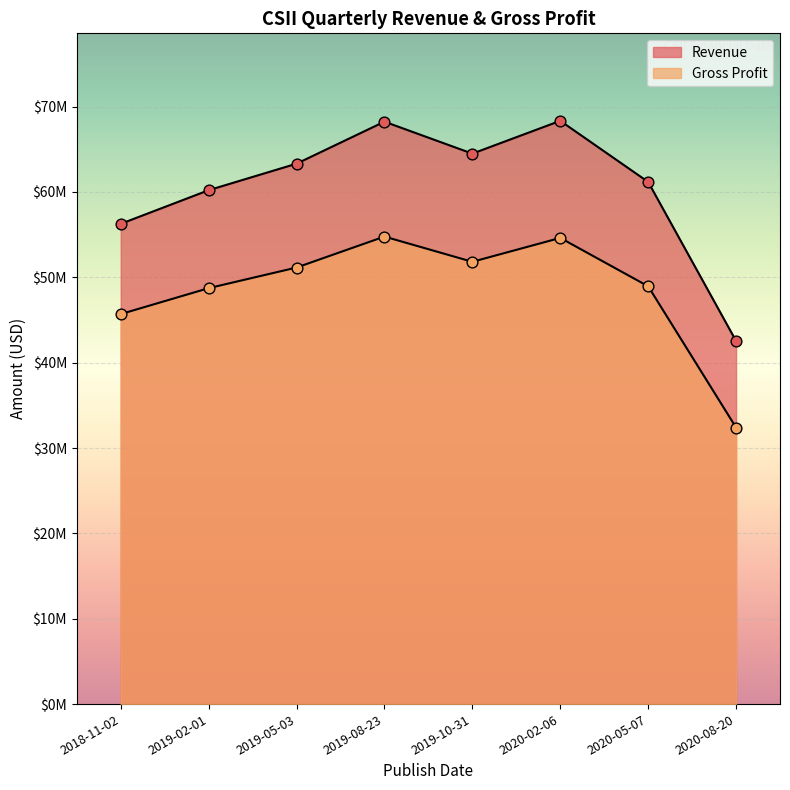

Which series has the largest total across all categories?

Revenue